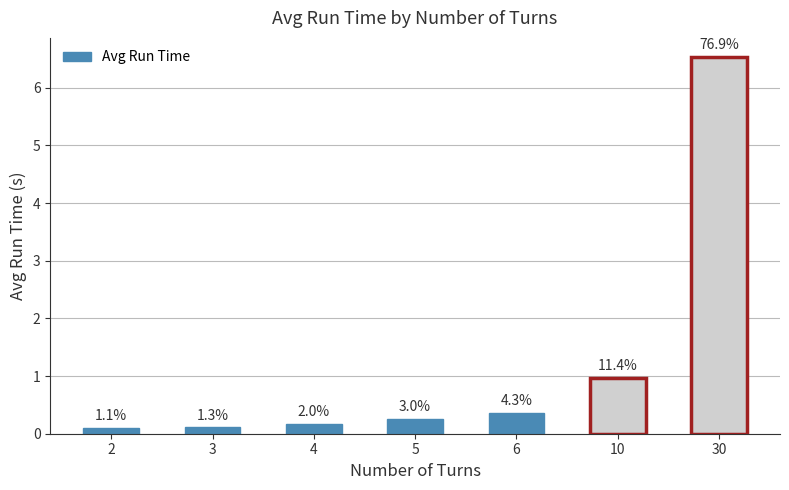

What is the value of the 2nd bar from the left?

0.1